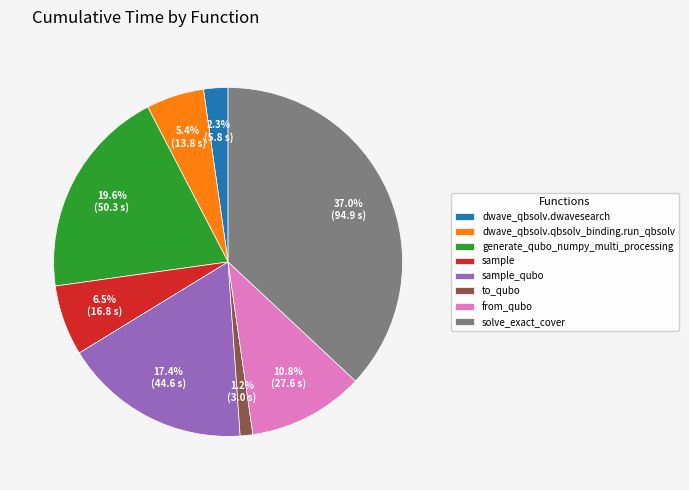

The generate_qubo_numpy_multi_processing slice represents 7% of the pie. True or false?

False